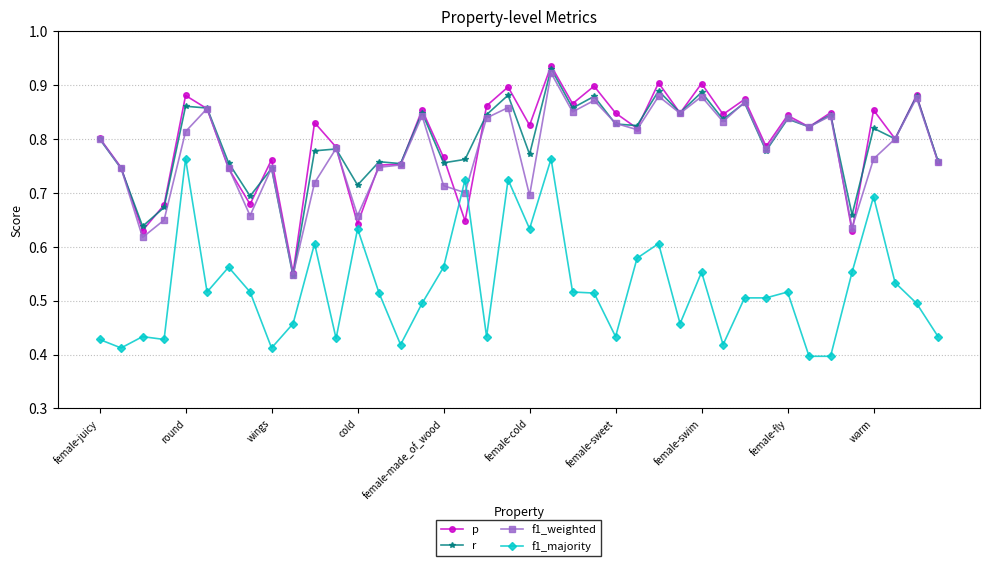

At how many categories does at least one series exceed 0?

40